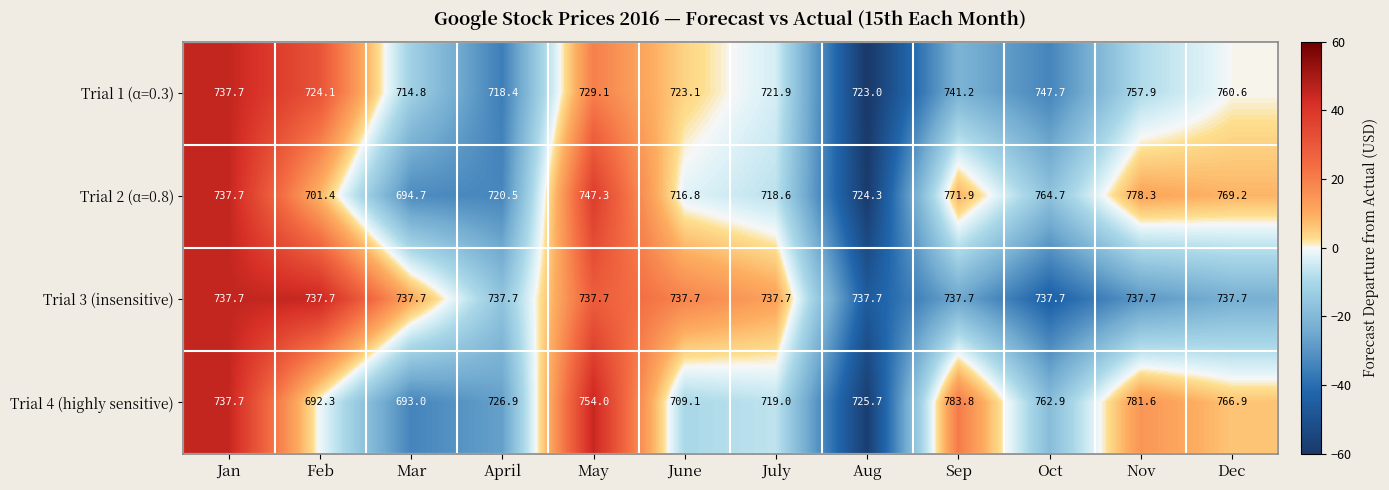

List the series in order of their peak value, lowest first.

Trial 3 (insensitive), Trial 1 (α=0.3), Trial 2 (α=0.8), Trial 4 (highly sensitive)